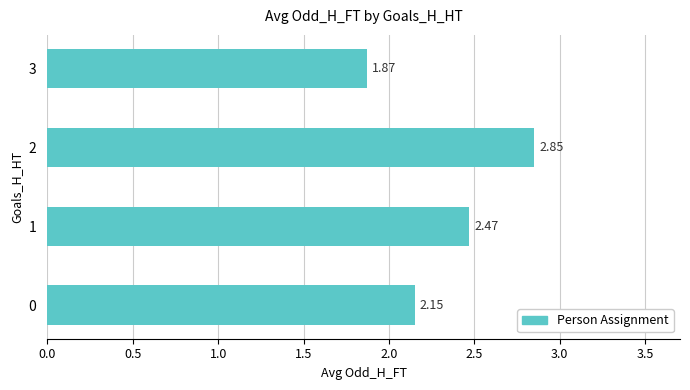

What is the sum of the values at 2 and 3?

4.7